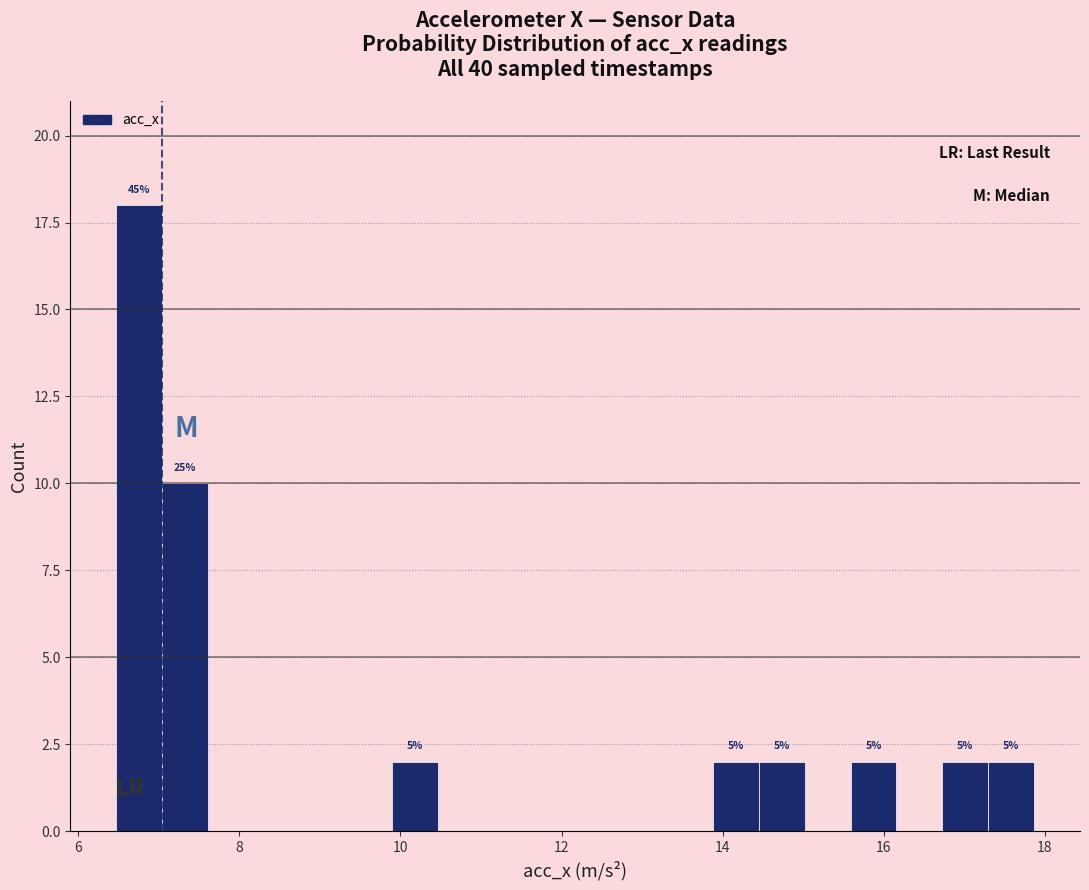

Read against the x-axis, roughly where is the centre of the tallest bar?

6.8